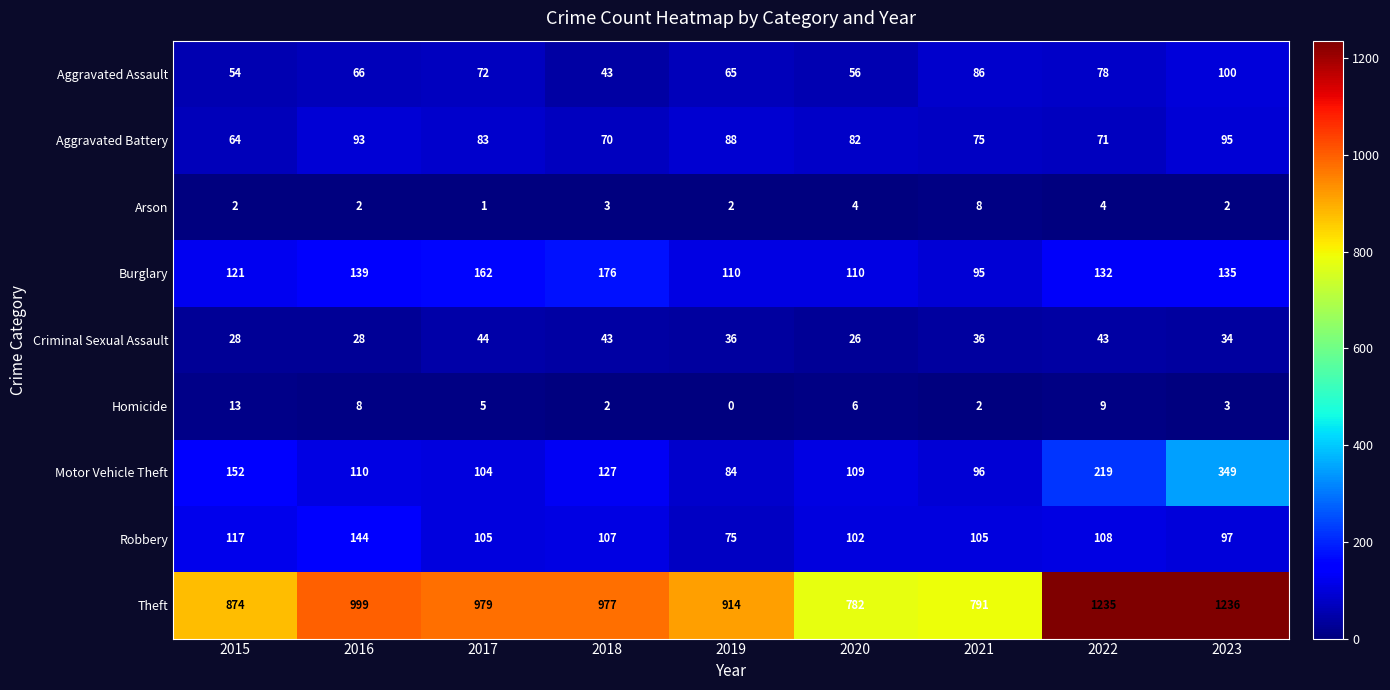

Rank the series by their maximum value, from lowest to highest.

Arson, Homicide, Criminal Sexual Assault, Aggravated Battery, Aggravated Assault, Robbery, Burglary, Motor Vehicle Theft, Theft